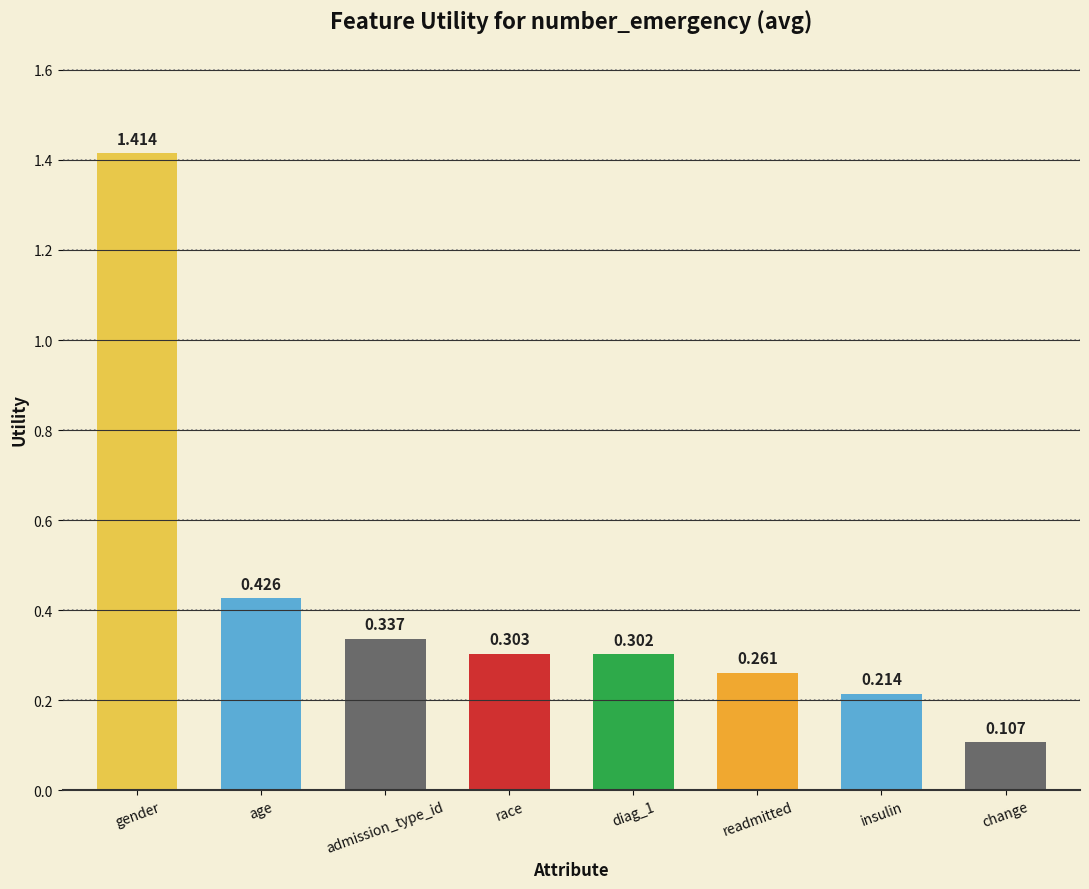

List the labels in order of value, smallest first.

change, insulin, readmitted, diag_1, race, admission_type_id, age, gender